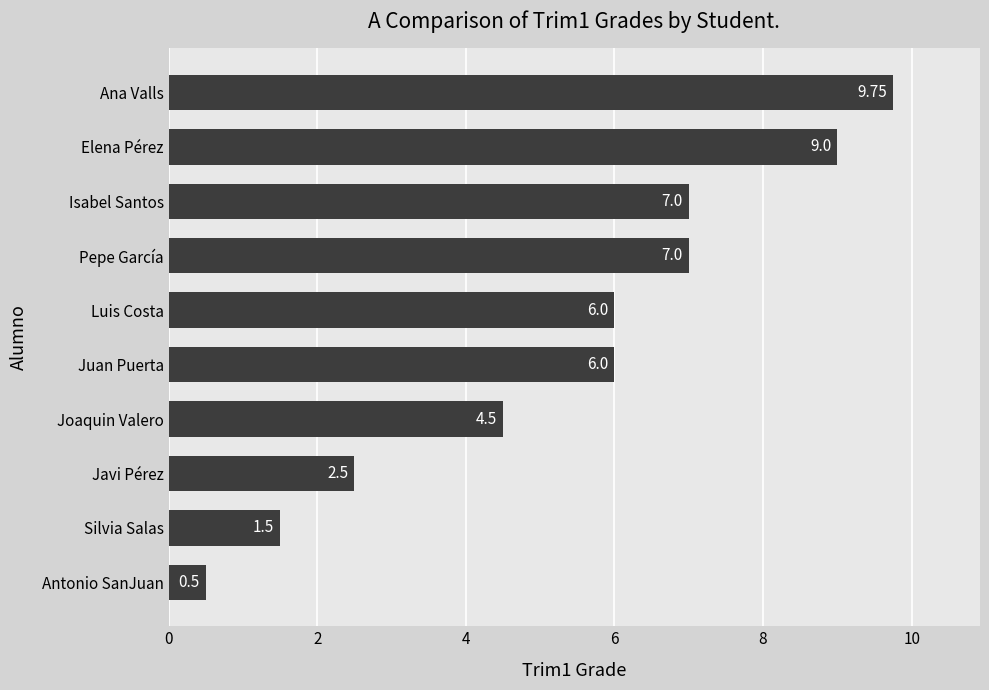

Which label corresponds to the smallest value in the chart?

Antonio SanJuan